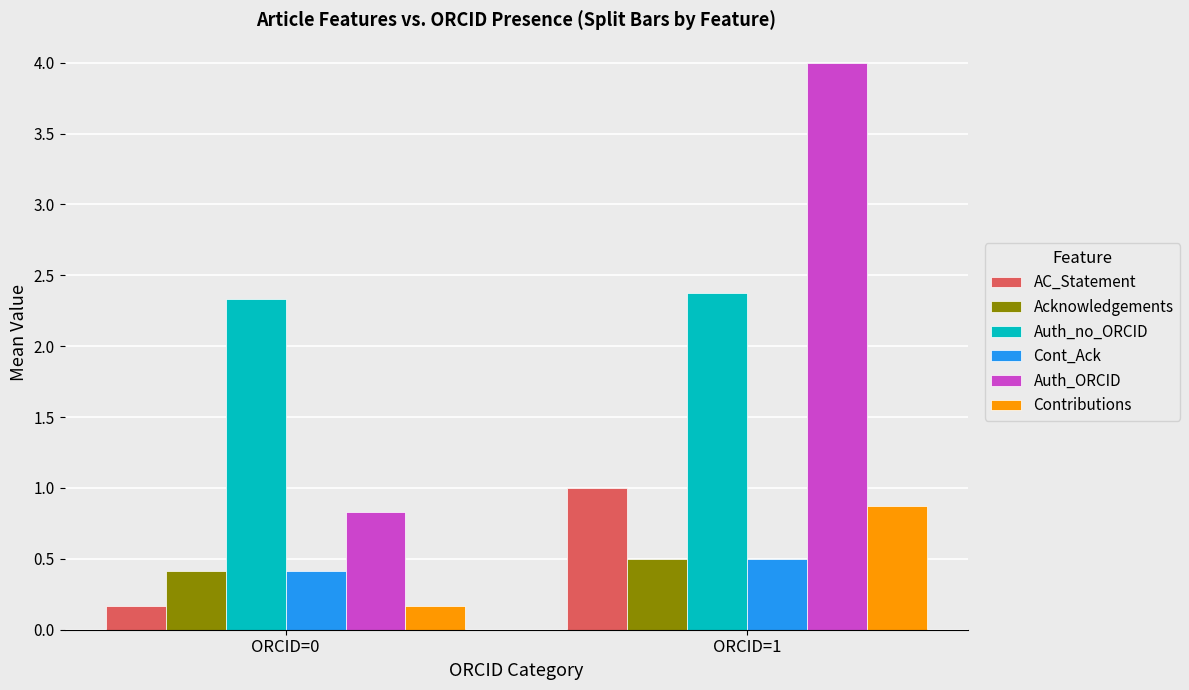

The Auth_ORCID series shows 4.0 at ORCID=1. True or false?

True